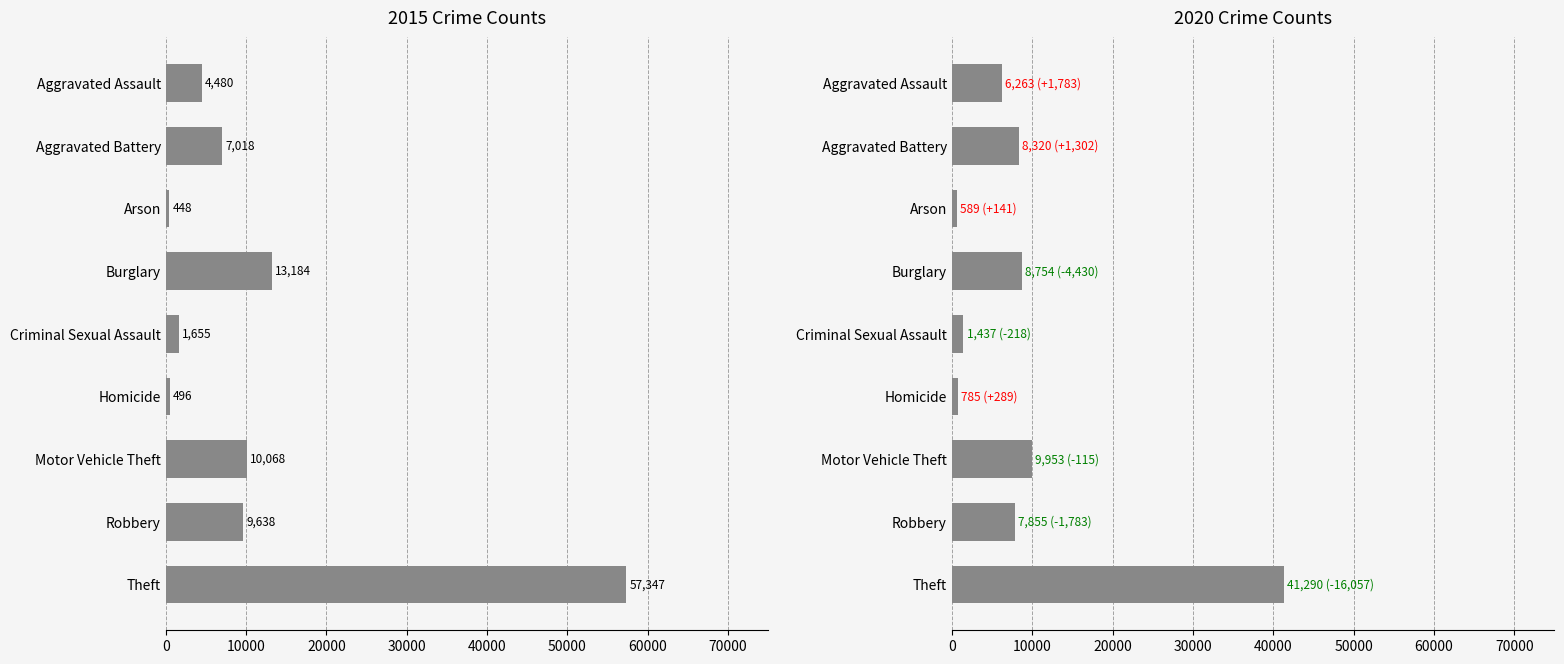

How many groups of bars are there?

9